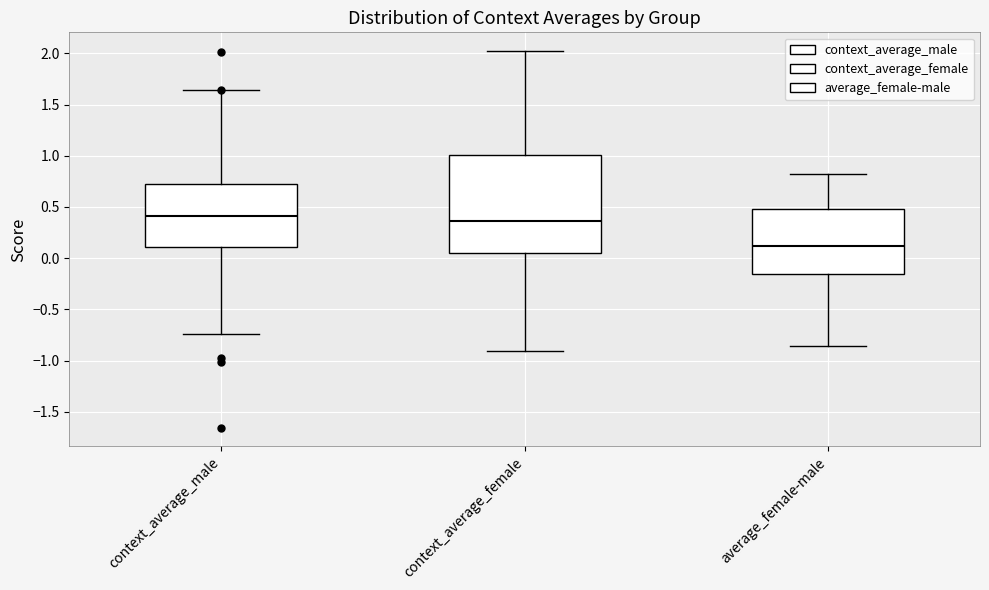

Which box's median line is the lowest?

average_female-male